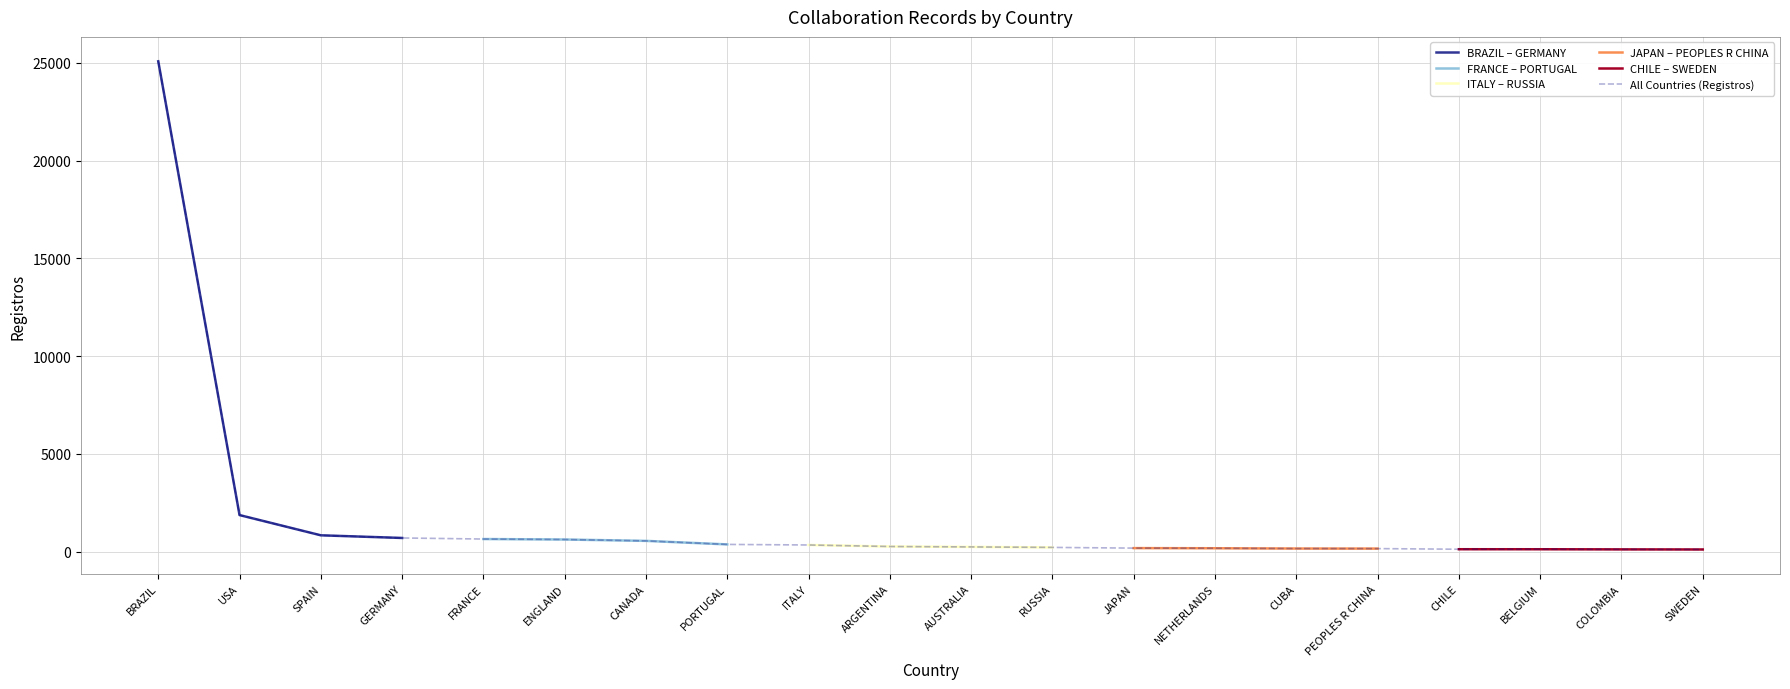

Count the number of values greater than 265.

9